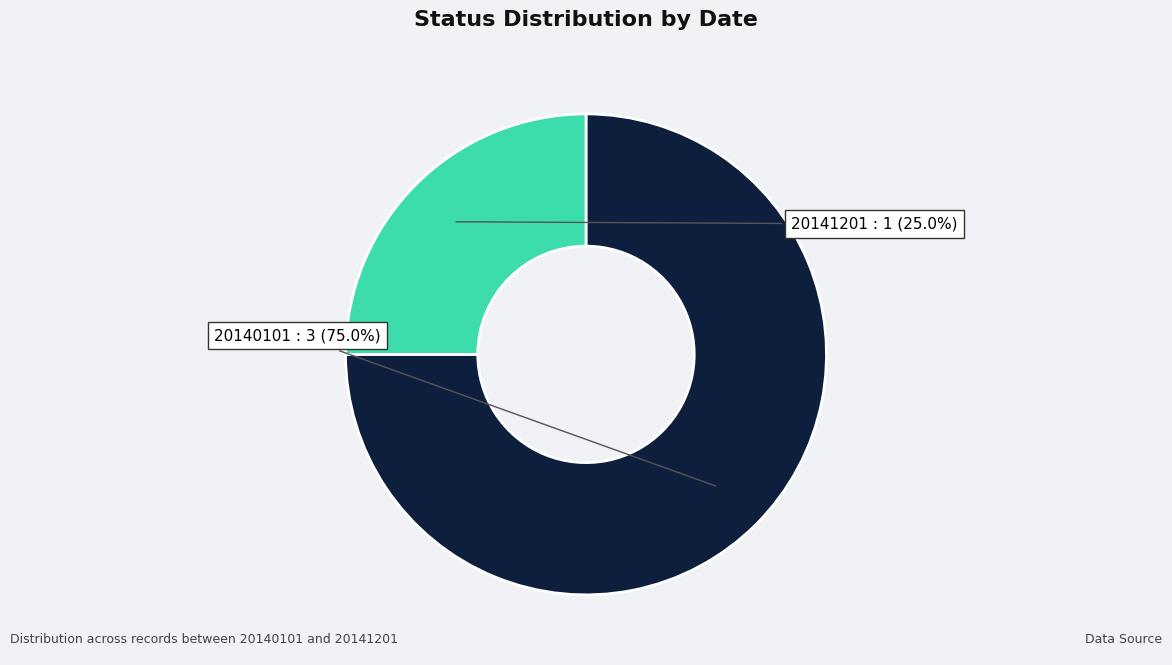

What is the ratio of the value at 20141201 to the value at 20140101?

0.3